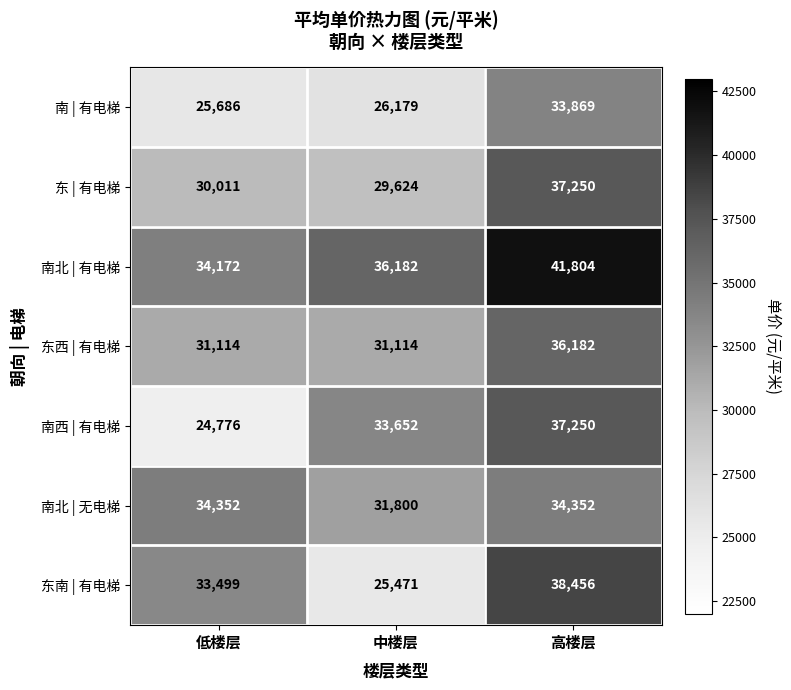

At which category does the chart reach its peak across all series?

高楼层